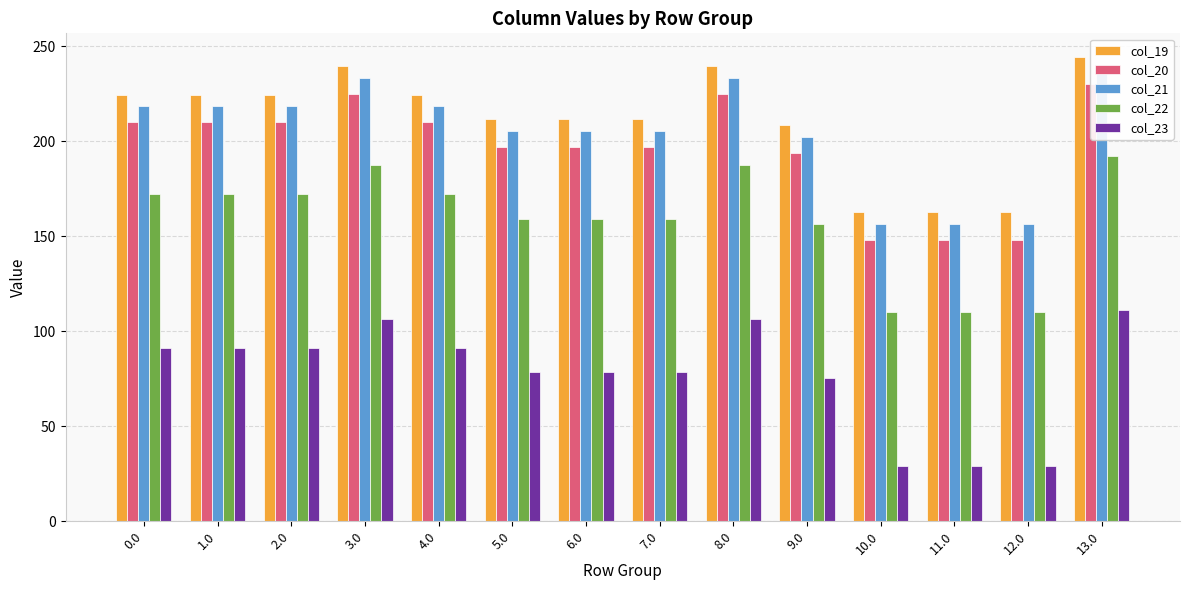

At how many categories does at least one series exceed 151?

14